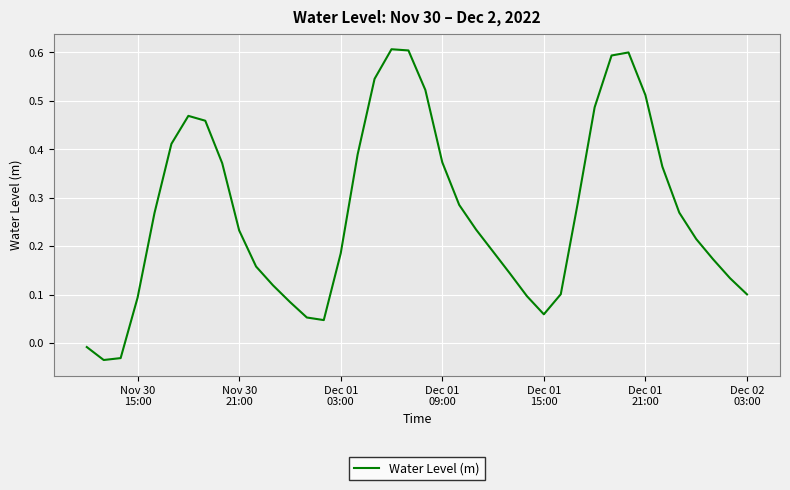

How many categories are shown in the chart?

40